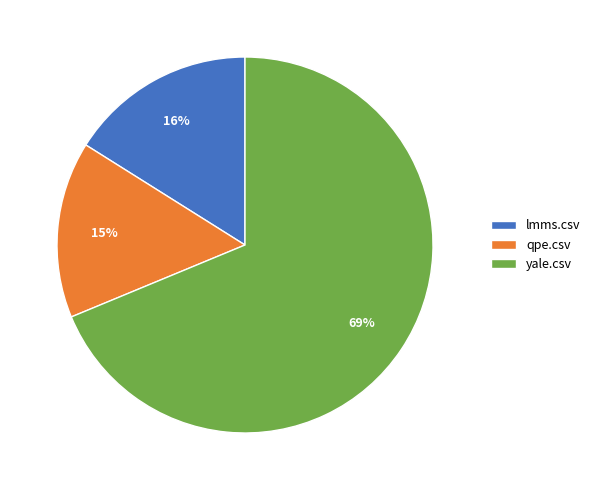

Which slice is the smallest?

qpe.csv